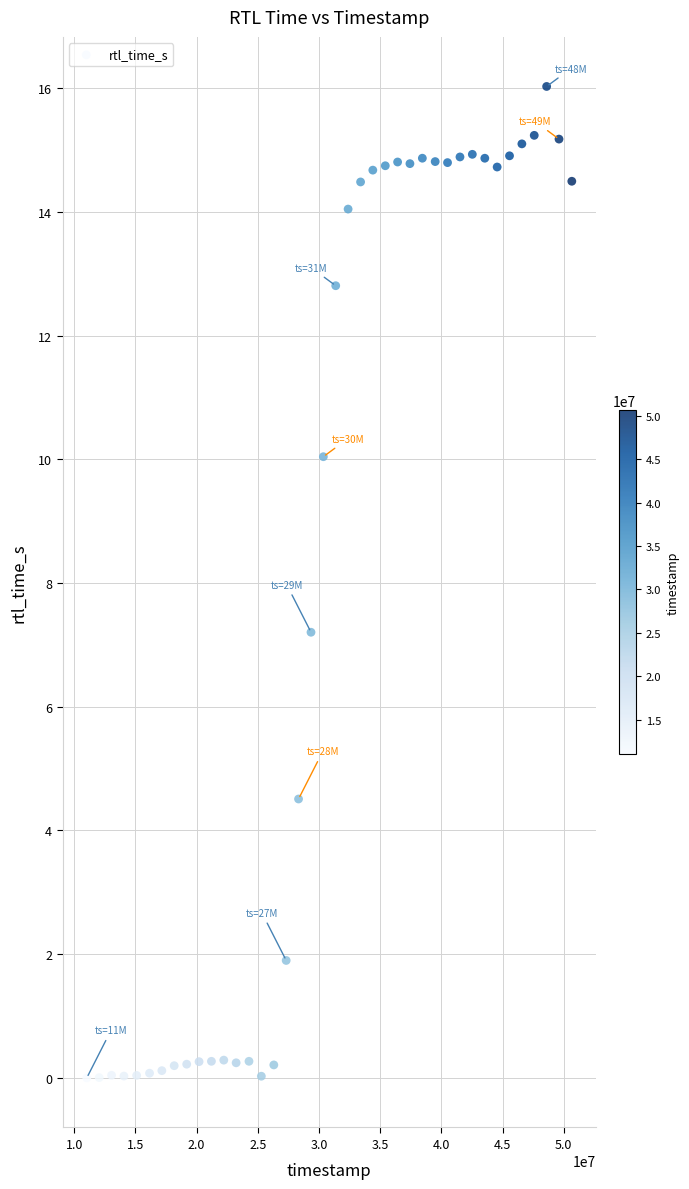

What Y value in the scatter plot is closest to 8?

7.2